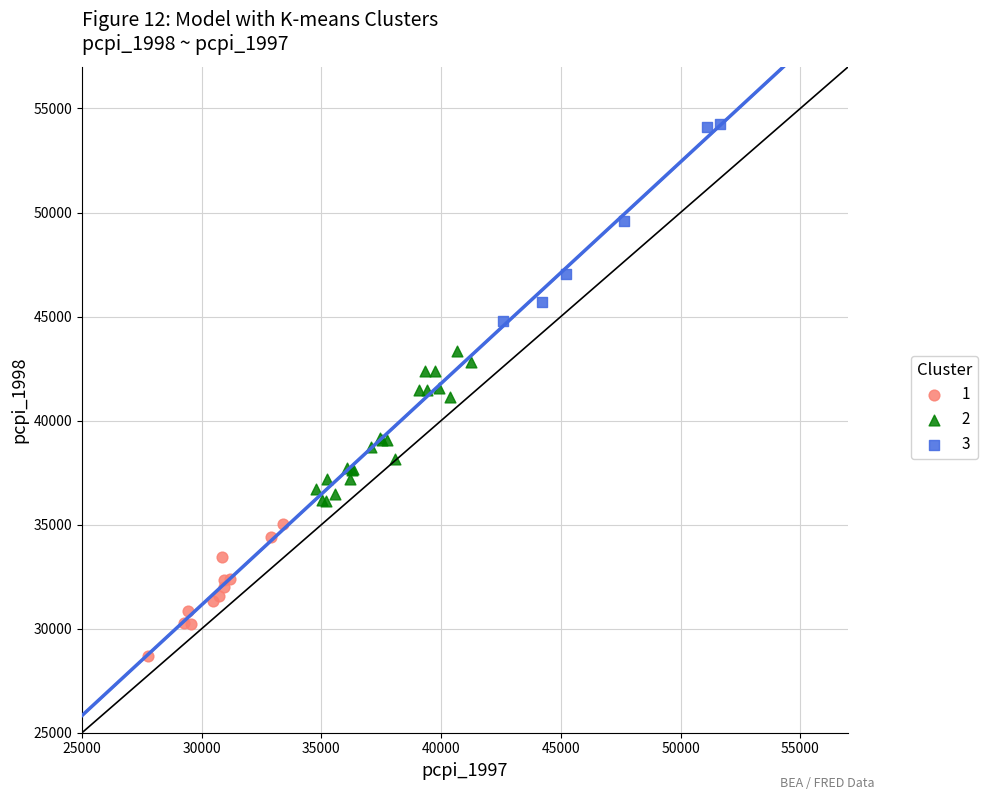

Which series contains the lowest Y value?

1